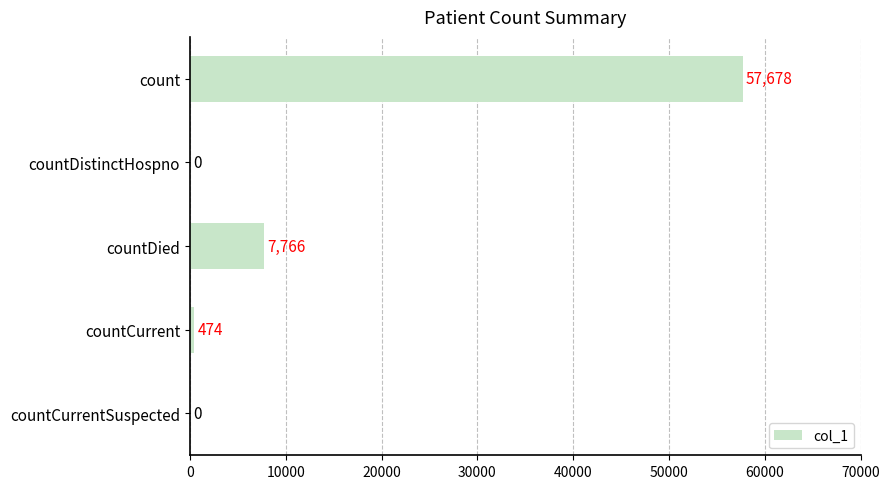

What is the greatest value displayed?

57678